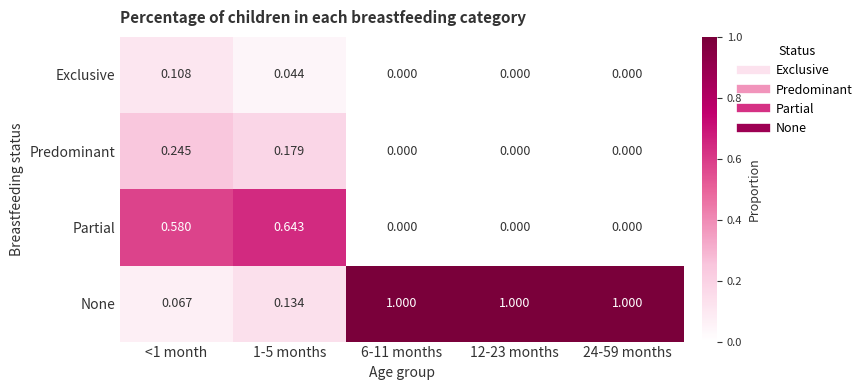

Between <1 month and 12-23 months, which series saw the biggest shift?

None